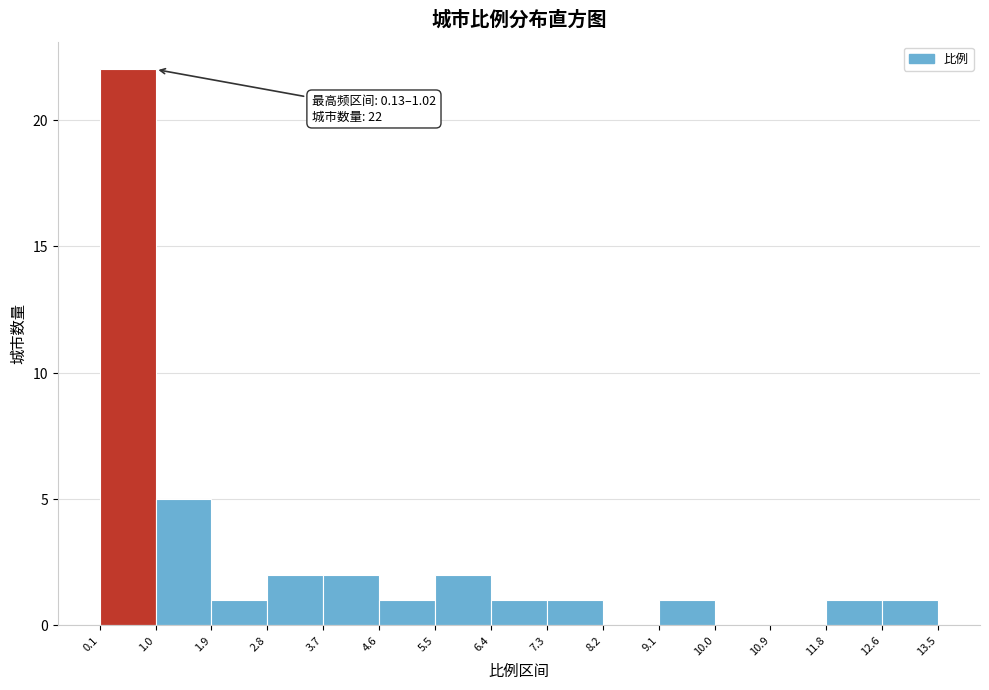

Over which range of the x-axis is the bar tallest?

0.1 to 1.0